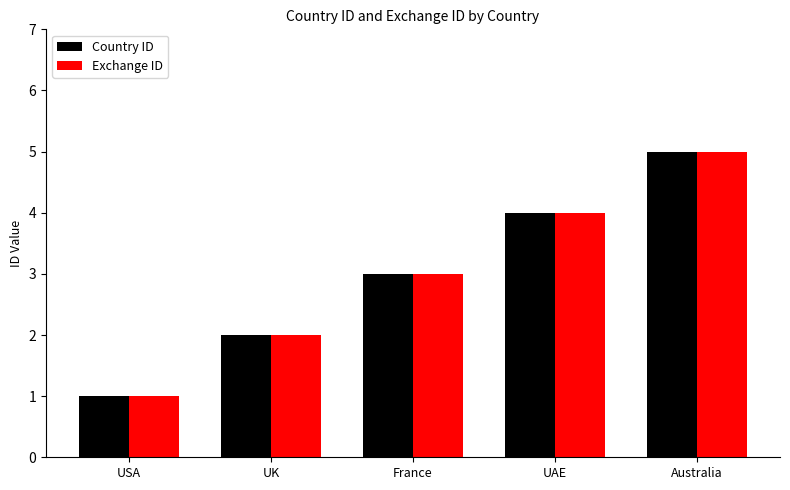

Reading left to right, extract all data points from this chart.

Country ID: USA=1	UK=2	France=3	UAE=4	Australia=5
Exchange ID: USA=1	UK=2	France=3	UAE=4	Australia=5